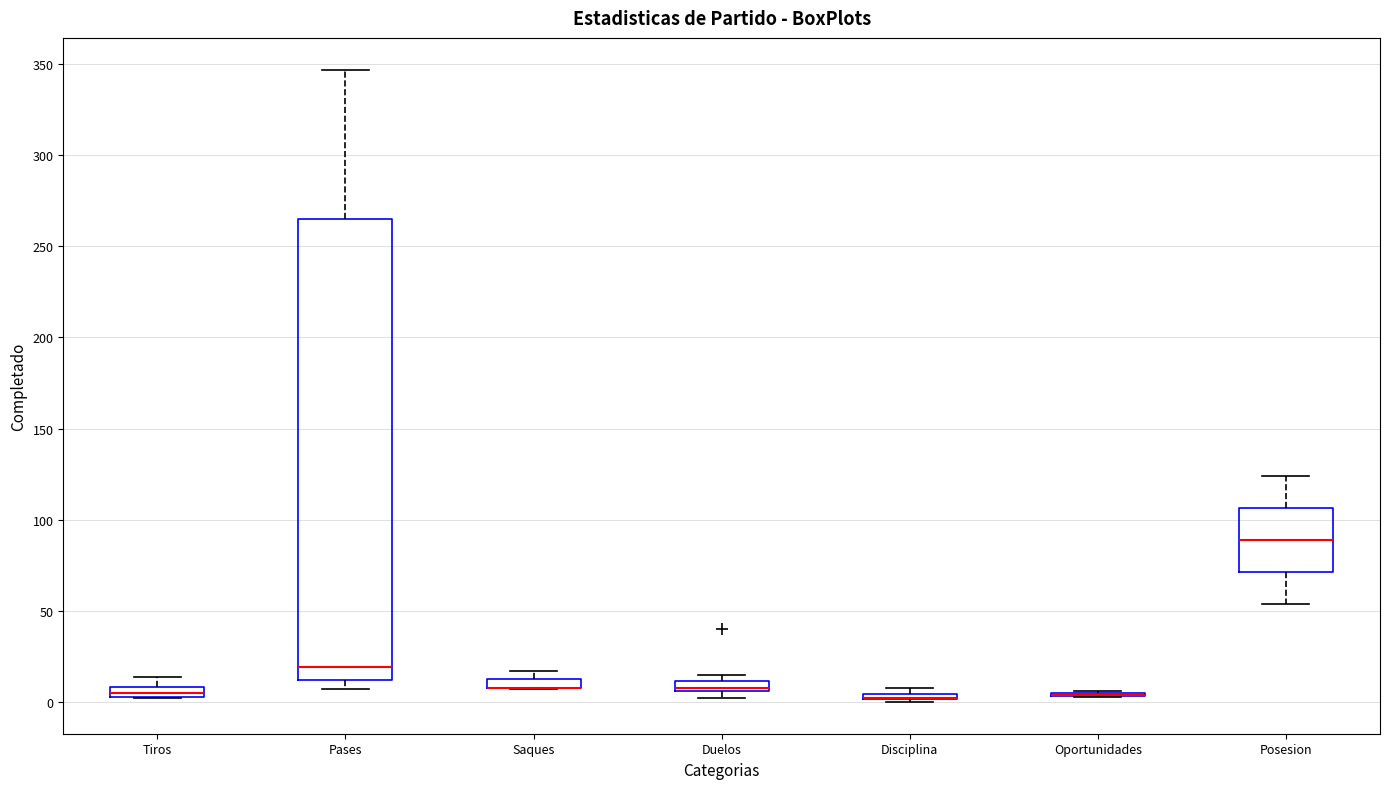

Comparing the boxes themselves (not the whiskers), which one is the tallest?

Pases